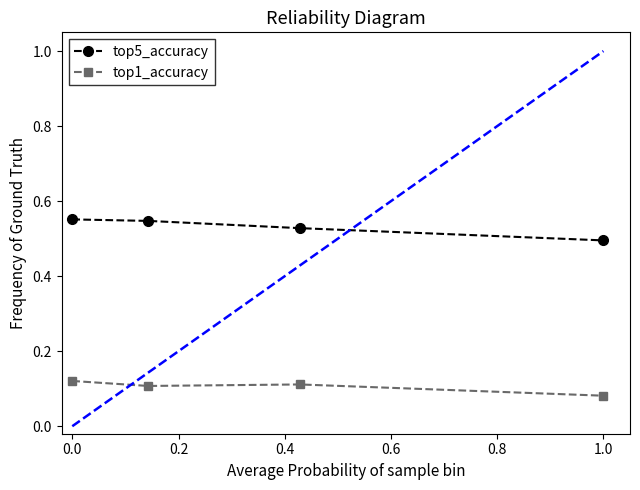

True or false: top1_accuracy has more than 2 interior local peaks.

False